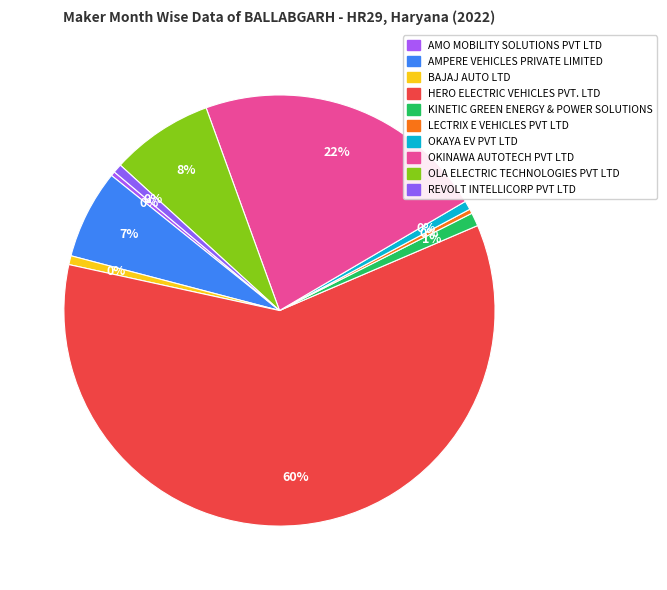

To the nearest percent, what is the average slice percentage?

10%